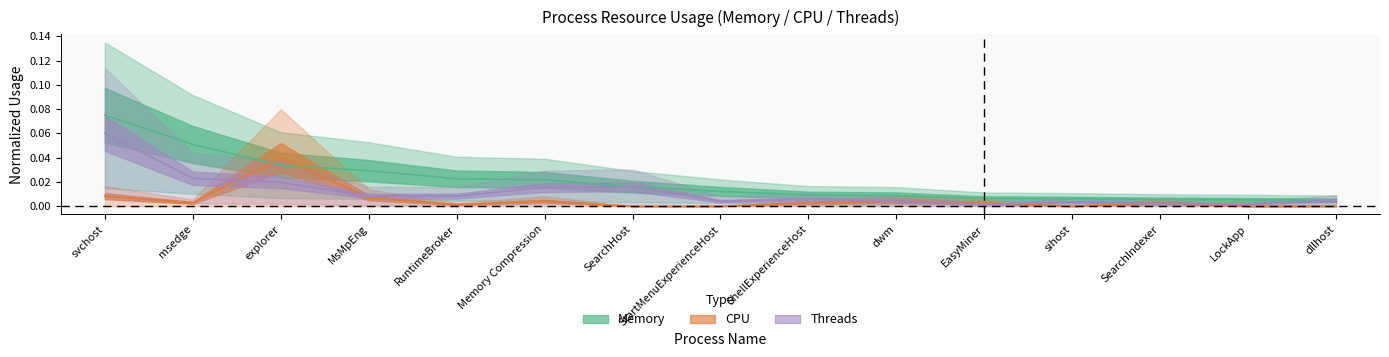

Where is the first local maximum for CPU?

explorer